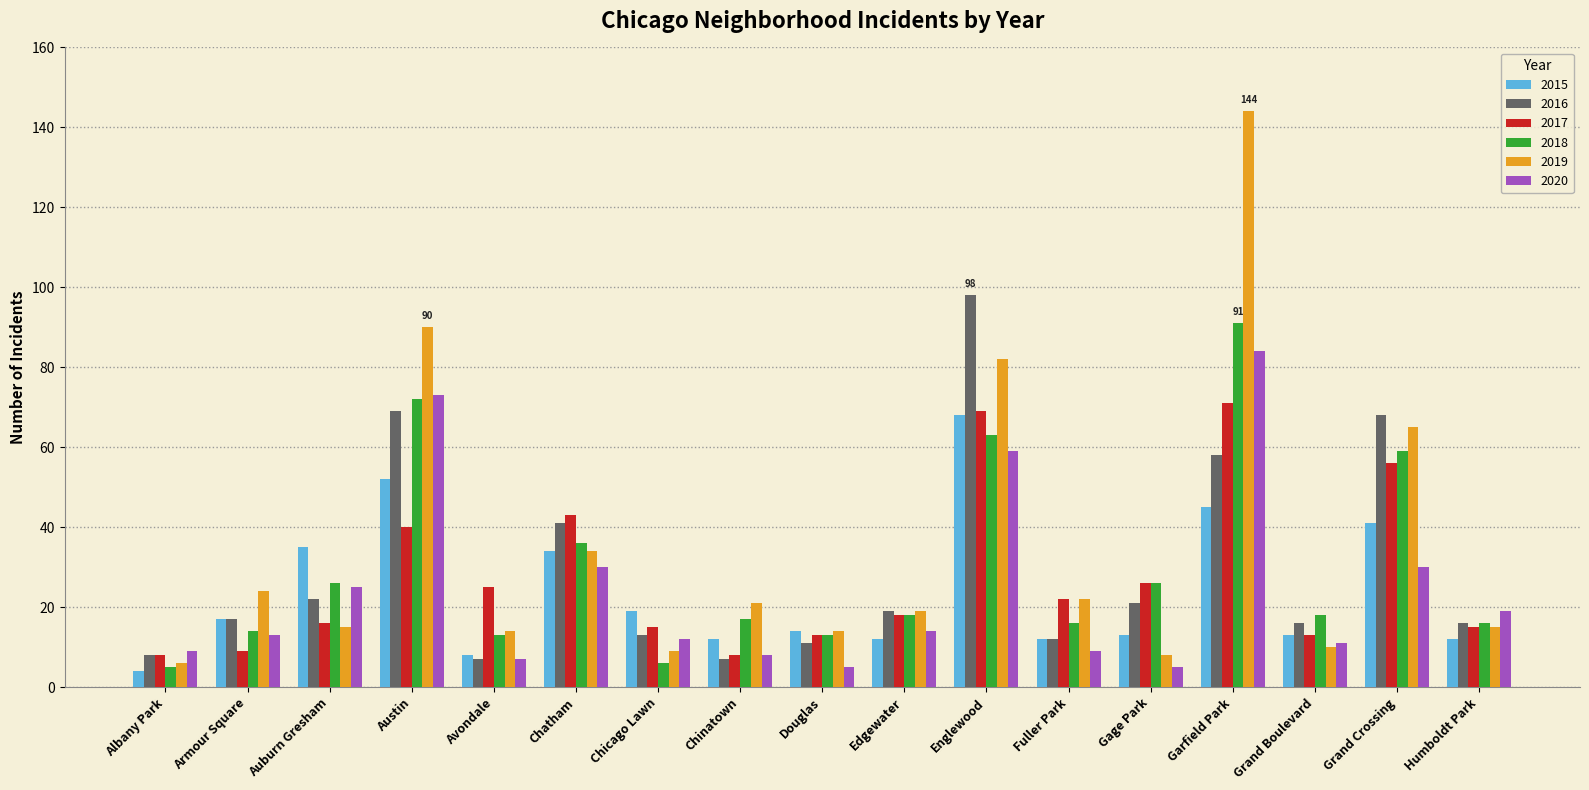

Which series changed the most between Garfield Park and Grand Crossing?

2019